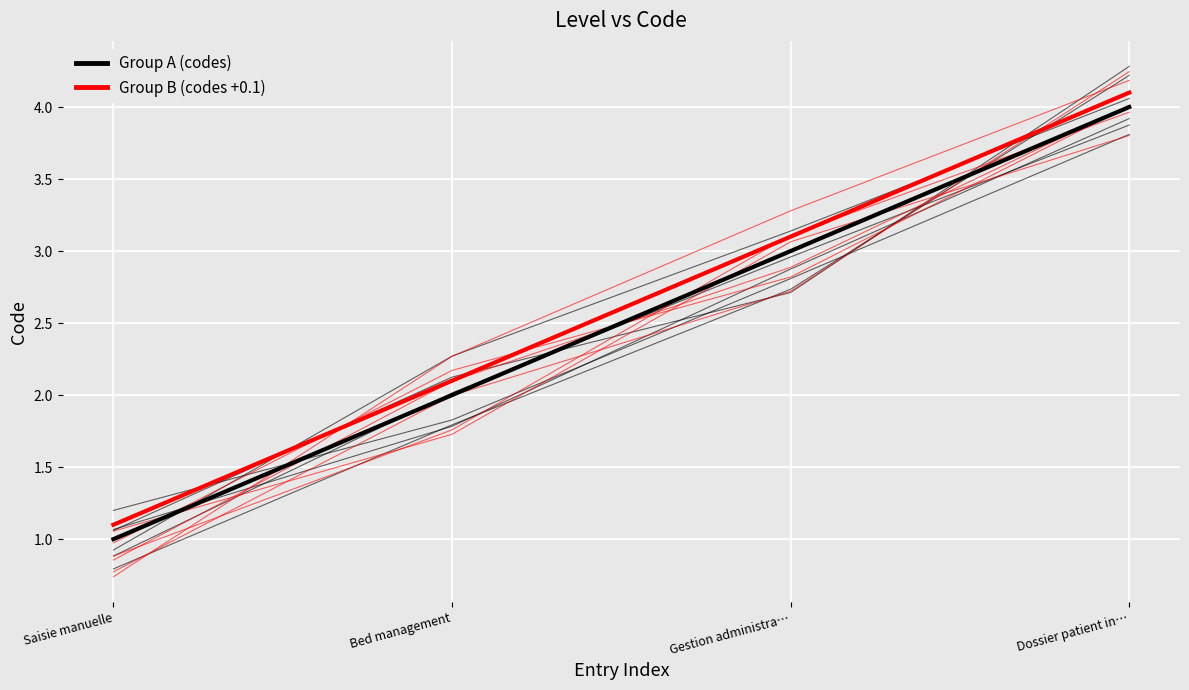

What value does the Group B (codes +0.1) series have at Bed management?

2.1